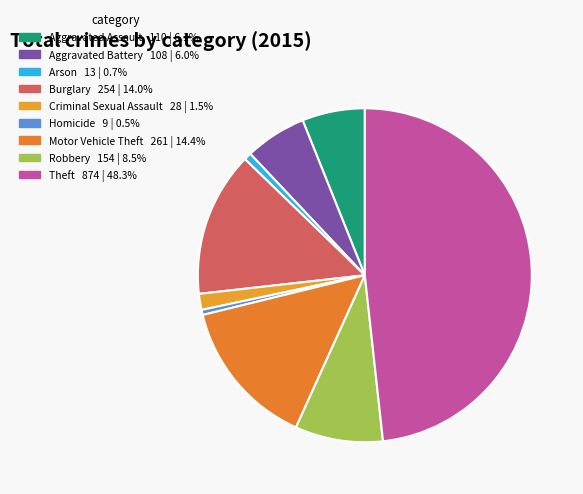

To the nearest percent, what portion does Aggravated Battery represent?

6%